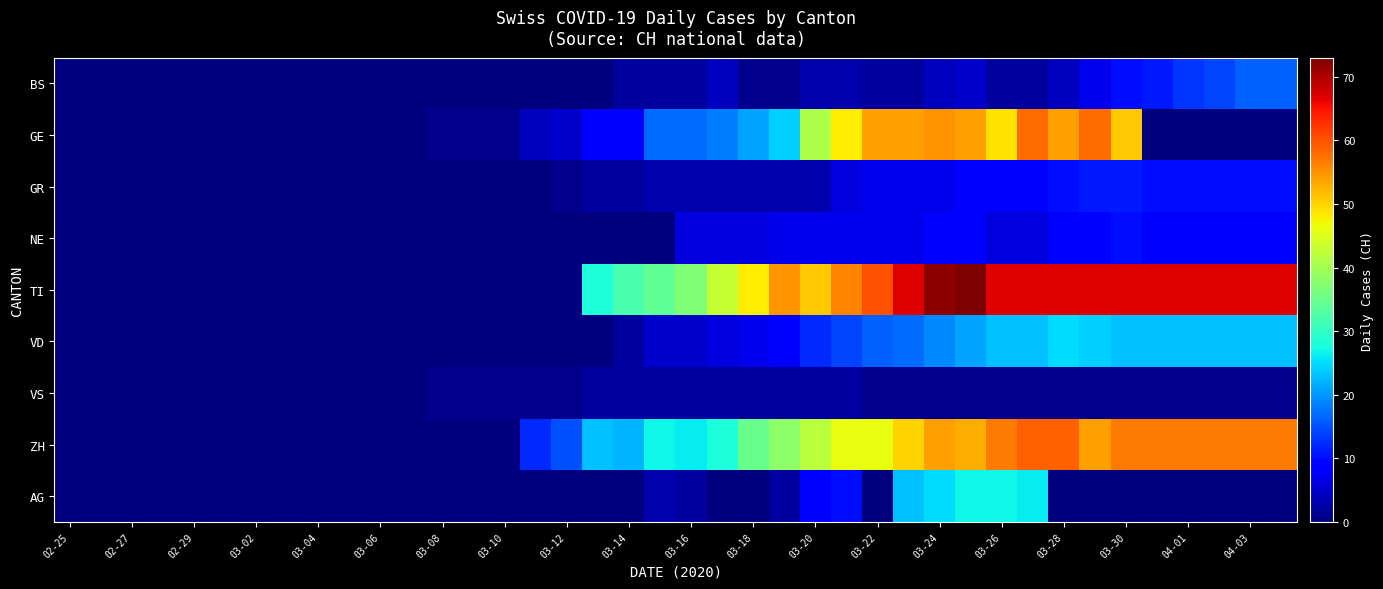

Which series has the largest total across all categories?

TI